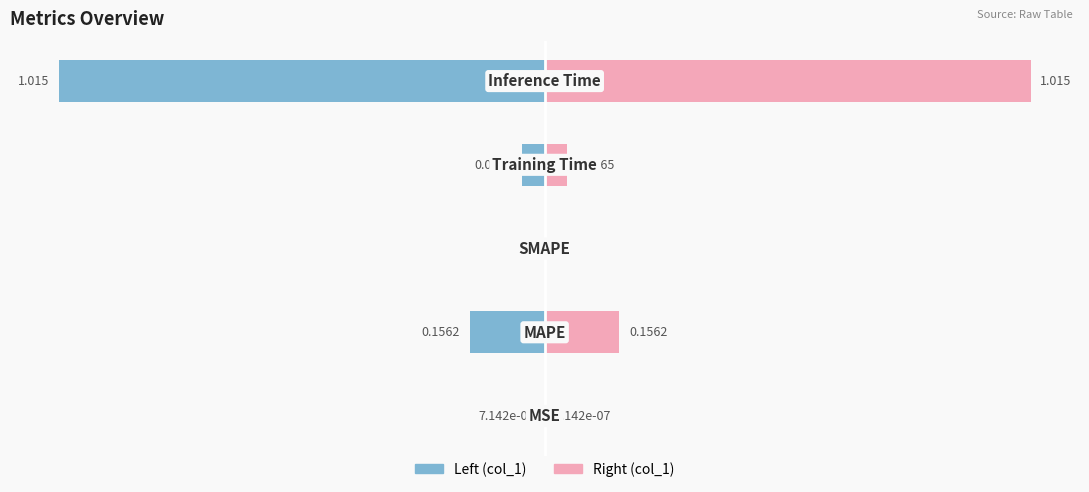

What is the sum of all col_1 (right) values?

1.2